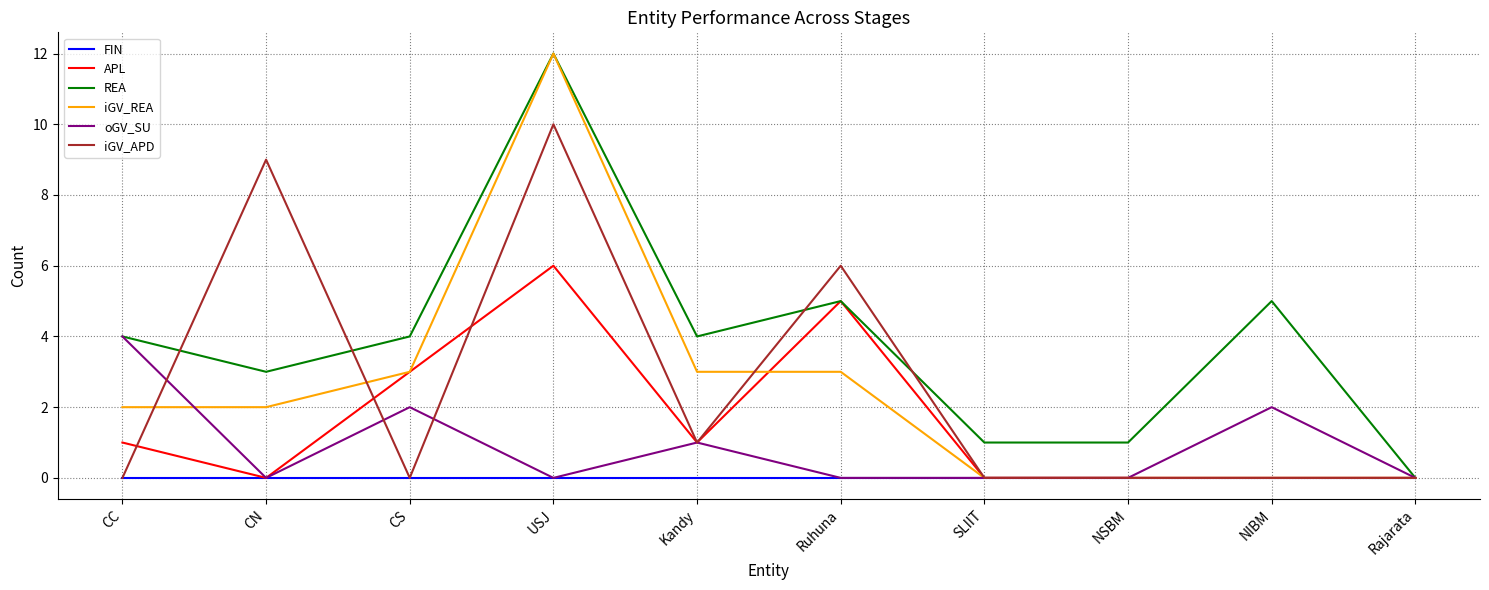

True or false: oGV_SU has a value of -2 at Rajarata.

False